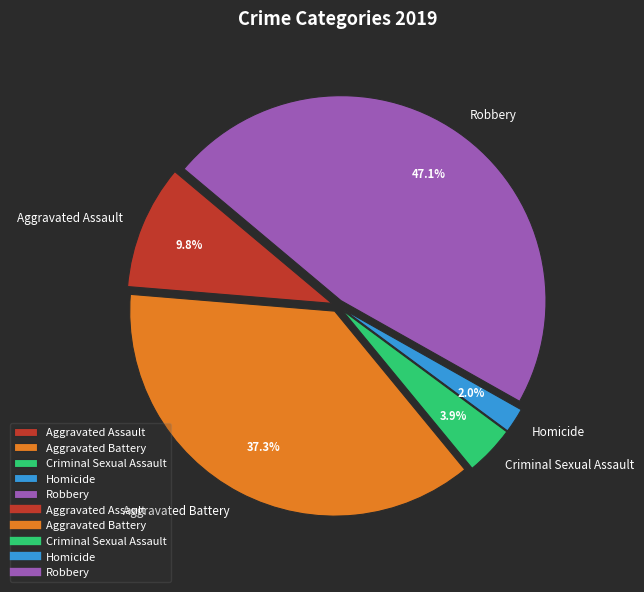

What percentage is NOT represented by Aggravated Battery?

62.7%